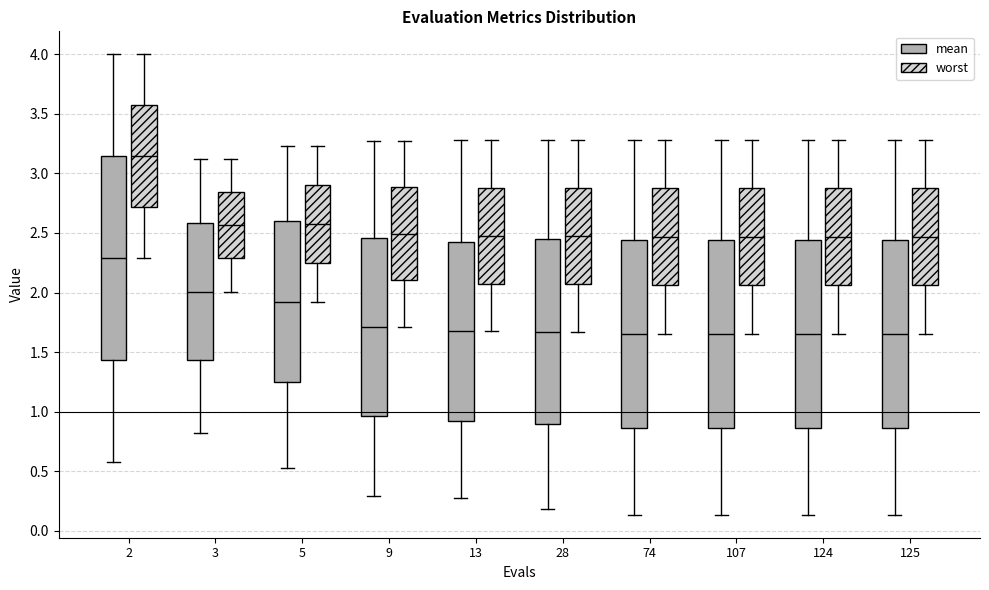

Where does the lower whisker of the box for 28 (mean) end on the y-axis? The values are not printed on the chart, so give them approximately, as read against the axis.

0.20